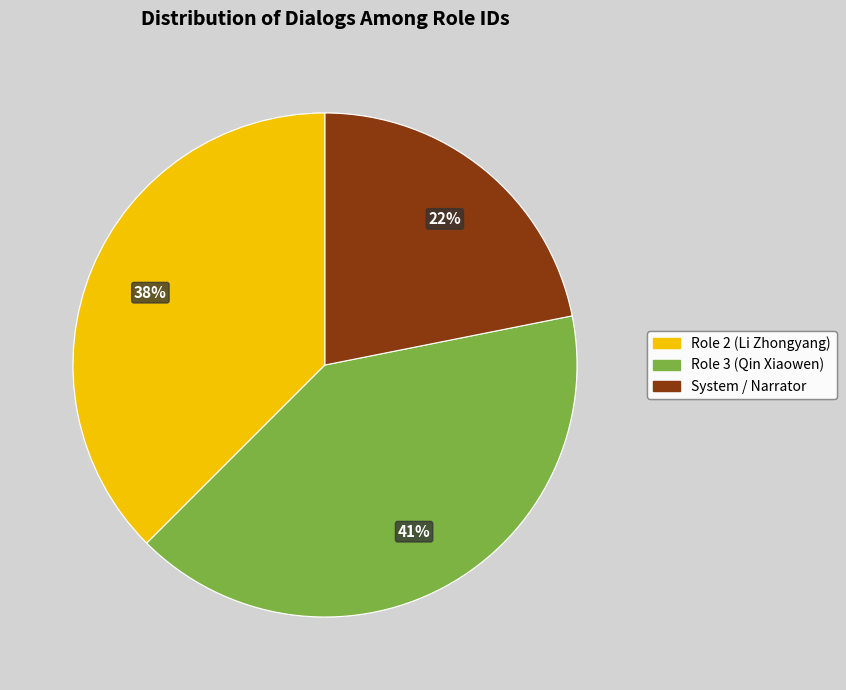

True or false: Role 3 (Qin Xiaowen) accounts for 49% of the total.

False